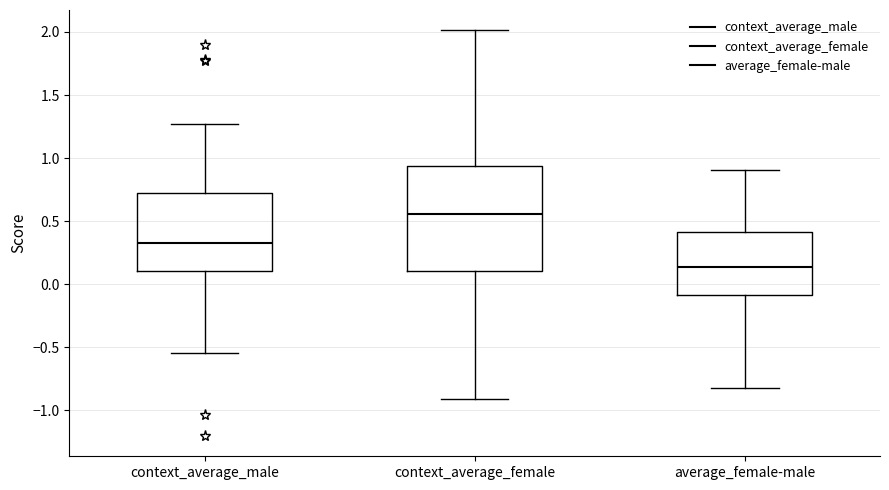

Reading left to right, read every box against the y-axis: the position of its median line, the range the box covers, and the ends of its whiskers. The values are not printed on the chart, so give them approximately, as read against the axis.

context_average_male: median 0.30, box 0.10 to 0.70, whiskers -0.55 to 1.25
context_average_female: median 0.55, box 0.10 to 0.95, whiskers -0.90 to 2.00
average_female-male: median 0.15, box -0.10 to 0.40, whiskers -0.80 to 0.90